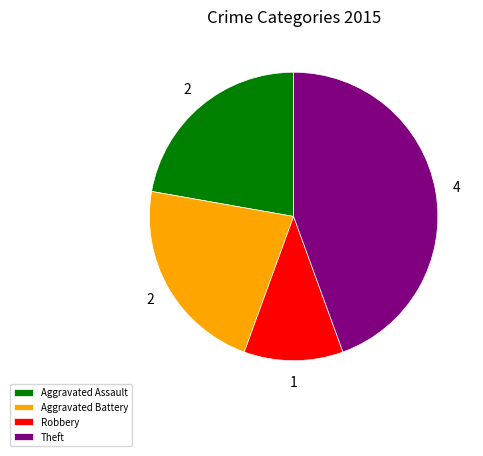

Which category has the smallest portion of the pie?

Robbery